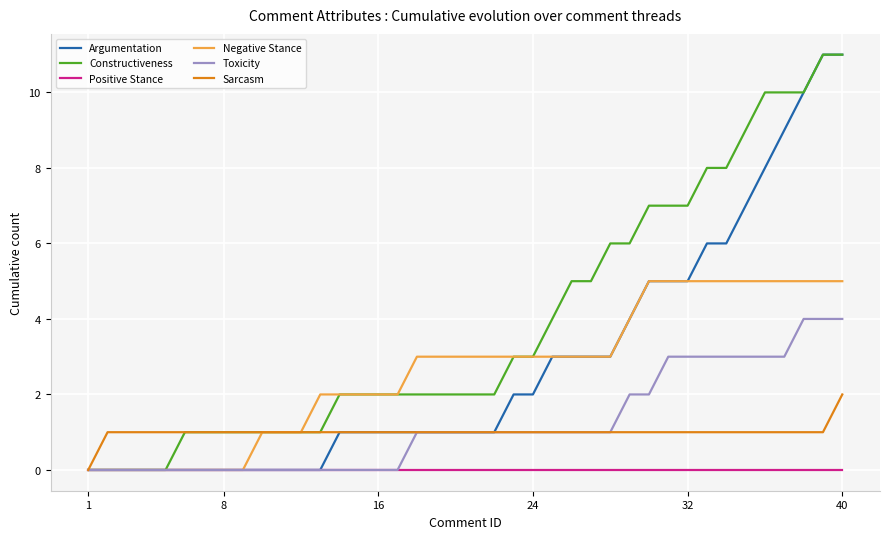

What is the greatest value displayed?

11